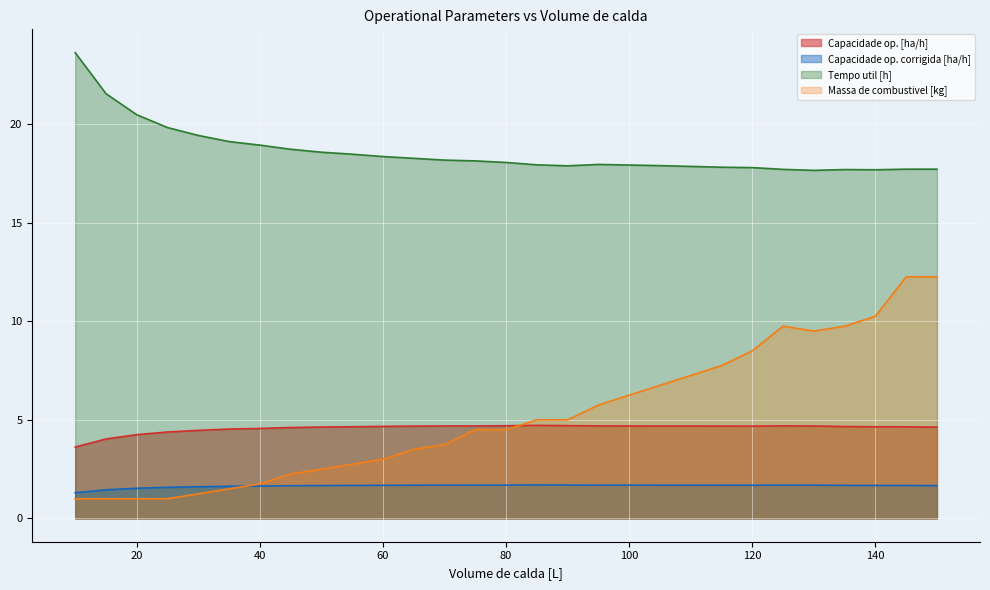

Reading left to right, transcribe all the data shown in this chart.

Capacidade op. [ha/h]: 3.6	4.0	4.2	4.4	4.5	4.5	4.6	4.6	4.6	4.6	4.7	4.7	4.7	4.7	4.7	4.7	4.7	4.7	4.7	4.7	4.7	4.7	4.7	4.7	4.7	4.7	4.6	4.6	4.6
Capacidade op. corrigida [ha/h]: 1.3	1.5	1.5	1.6	1.6	1.6	1.6	1.7	1.7	1.7	1.7	1.7	1.7	1.7	1.7	1.7	1.7	1.7	1.7	1.7	1.7	1.7	1.7	1.7	1.7	1.7	1.7	1.7	1.7
Tempo util [h]: 23.6	21.5	20.5	19.8	19.4	19.1	18.9	18.7	18.6	18.5	18.4	18.3	18.2	18.1	18.1	17.9	17.9	17.9	17.9	17.9	17.9	17.8	17.8	17.7	17.6	17.7	17.7	17.7	17.7
Massa de combustivel [kg]: 1.0	1.0	1.0	1.0	1.2	1.5	1.8	2.2	2.5	2.8	3.0	3.5	3.8	4.5	4.5	5.0	5.0	5.8	6.2	6.8	7.2	7.8	8.5	9.8	9.5	9.8	10.2	12.2	12.2